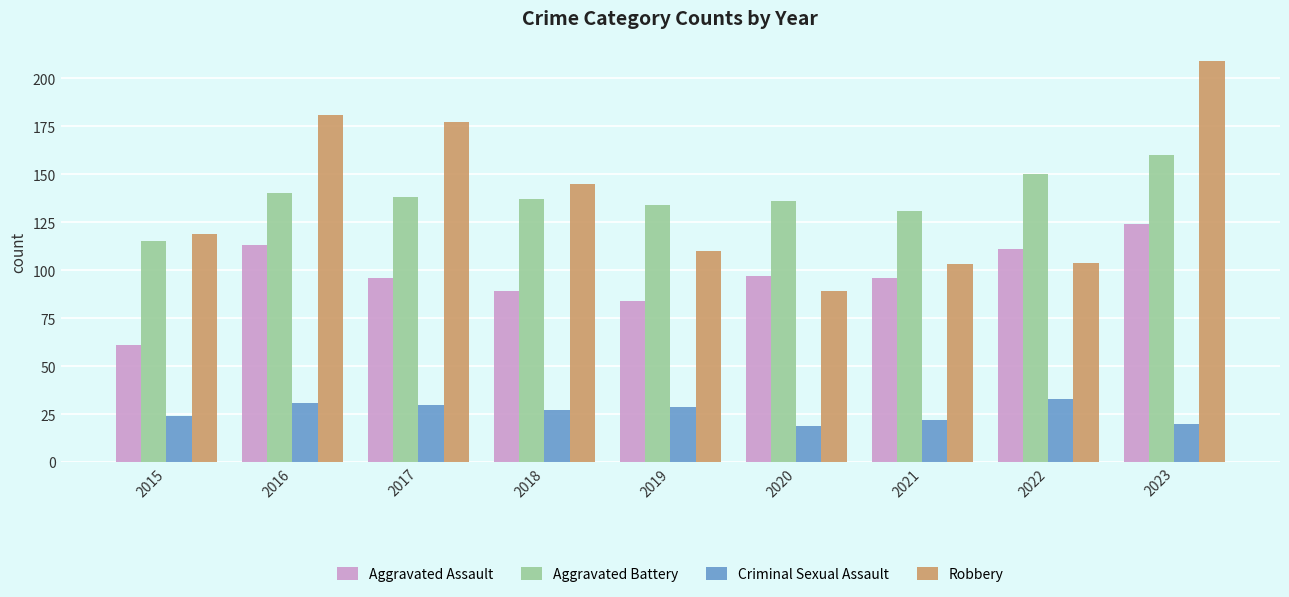

Which series changed the most between 2016 and 2023?

Robbery